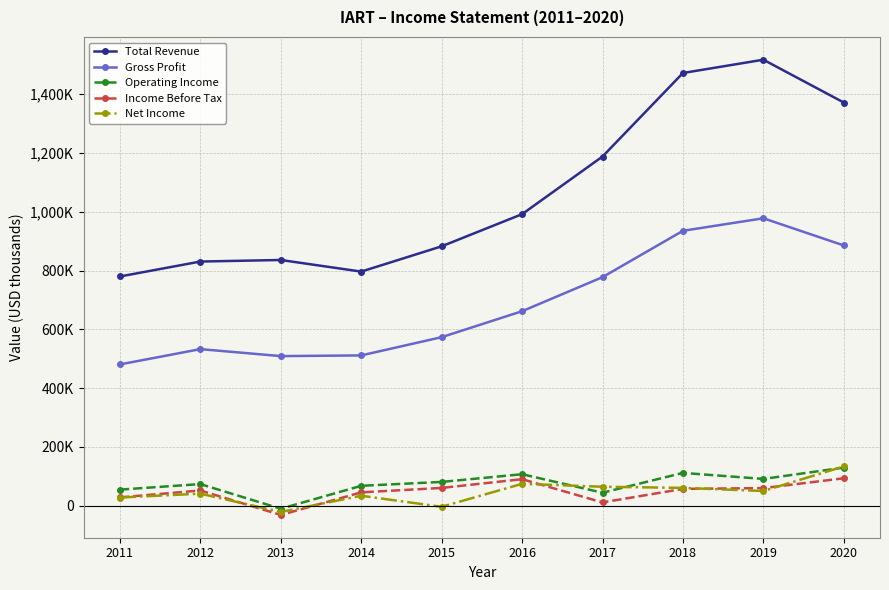

What is the average value of the Gross Profit series?

684700